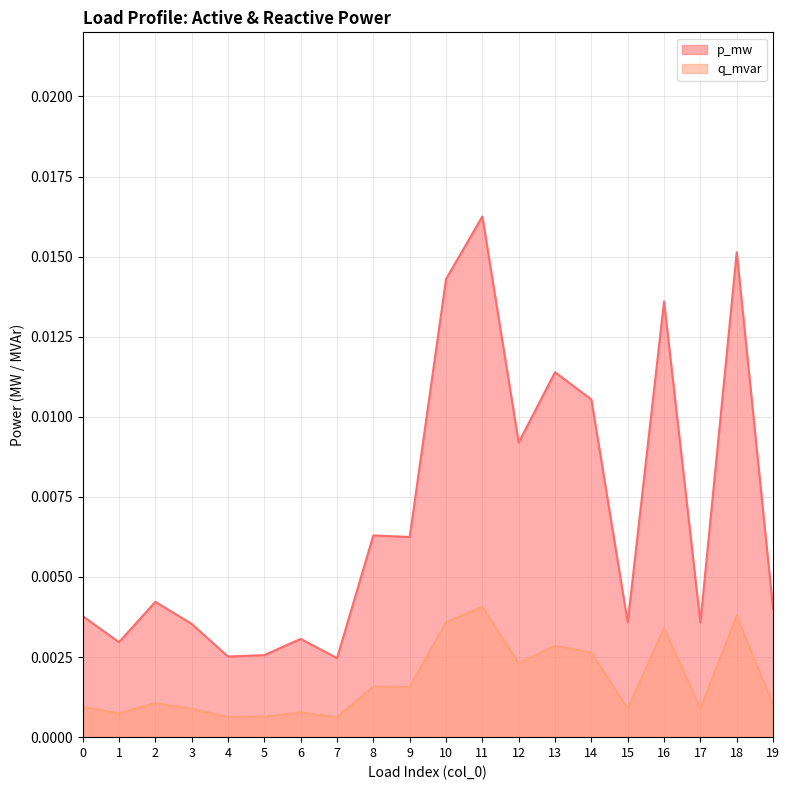

How many q_mvar values are between 0 and 1?

20